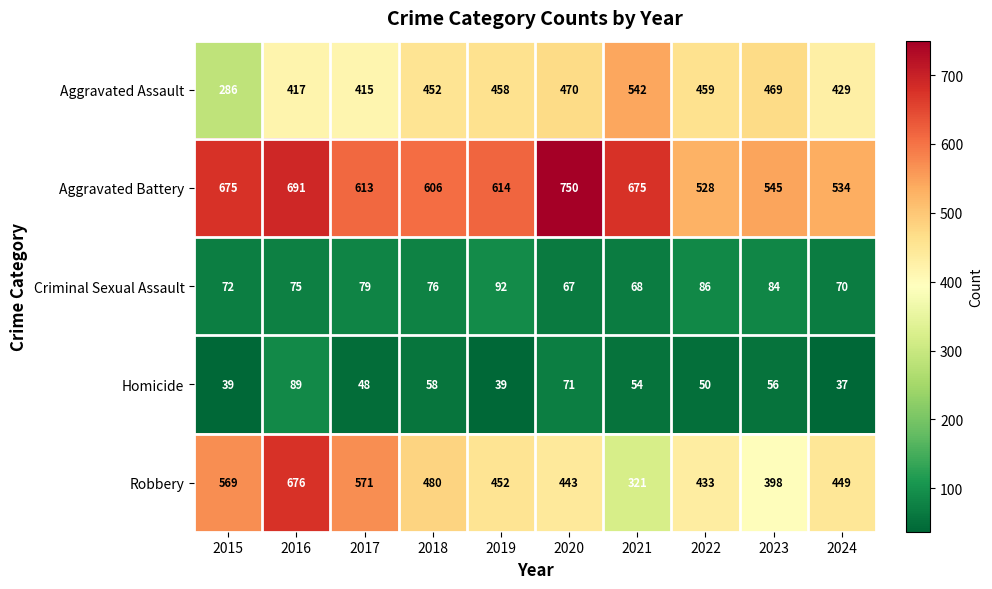

How many categories are shown in the chart?

10